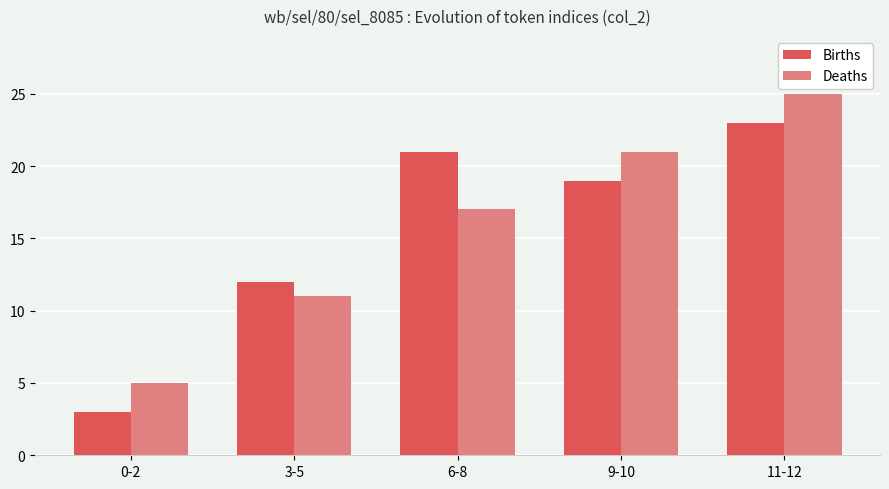

How many categories are shown in the chart?

5